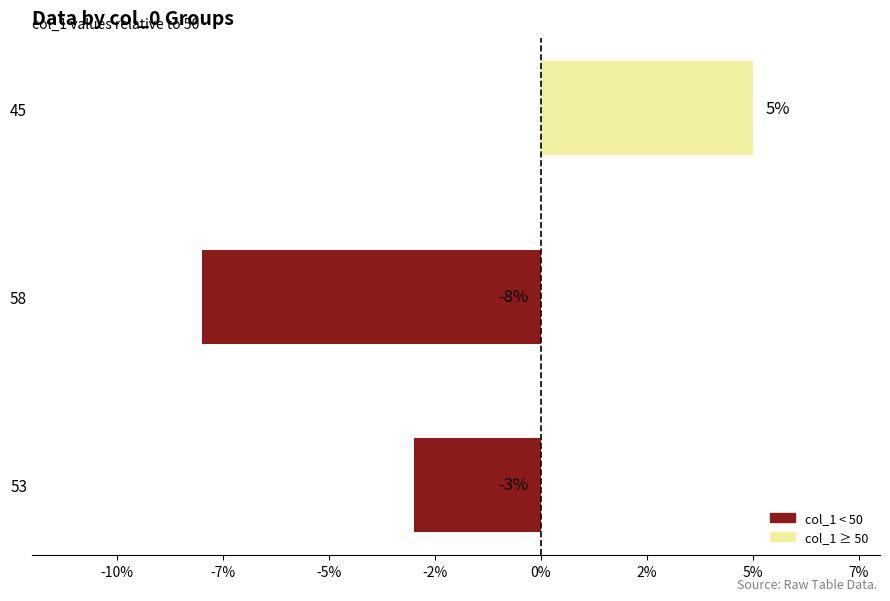

Does the chart contain any negative values?

Yes